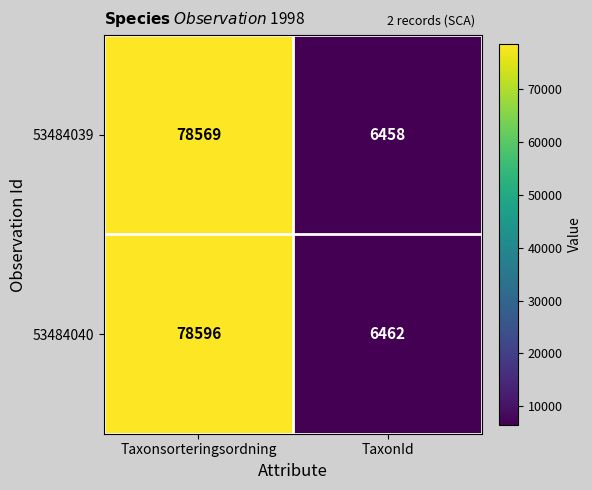

At which label is 53484039 closest to 42513?

TaxonId